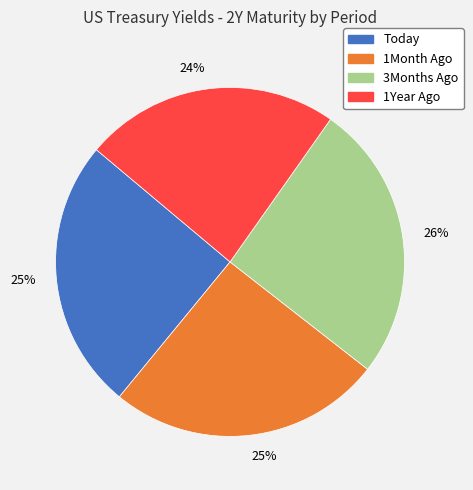

Do 3Months Ago and 1Month Ago together represent more than half of the pie?

Yes